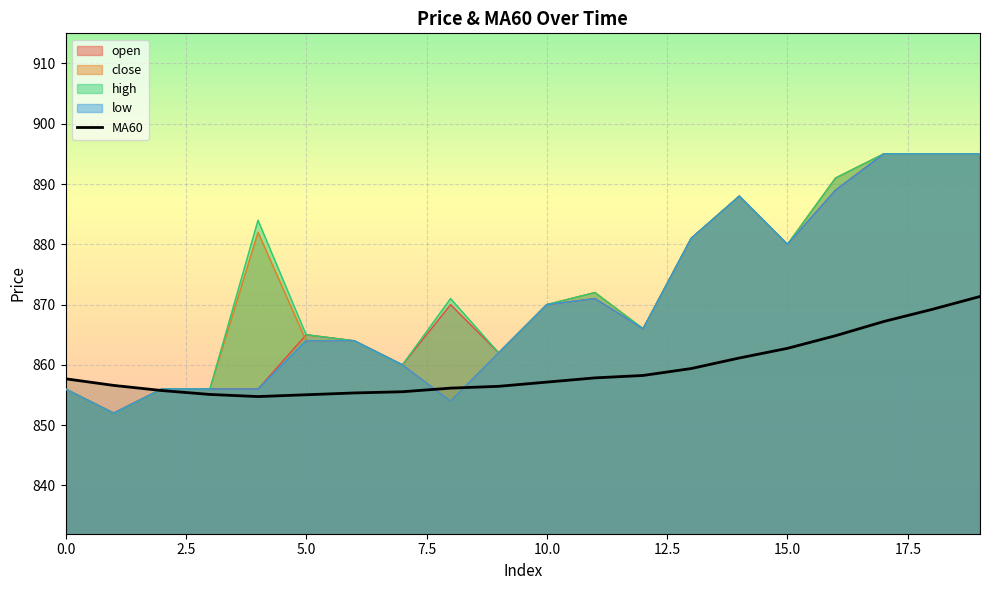

What is the minimum value shown in the chart?

852.0